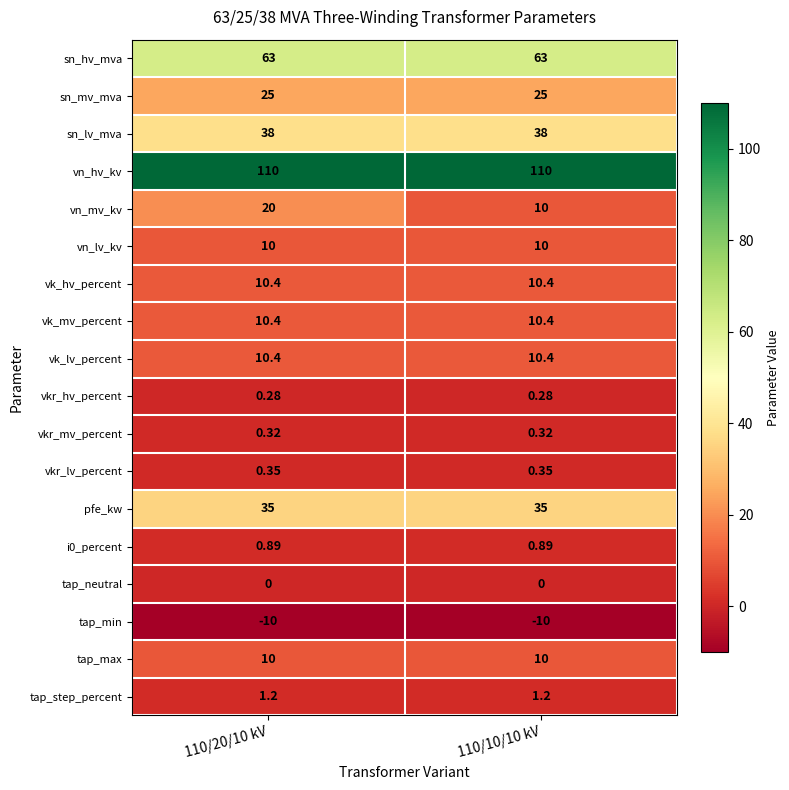

Is the value of vk_hv_percent at 110/10/10 kV greater than the value of sn_lv_mva at 110/20/10 kV?

No